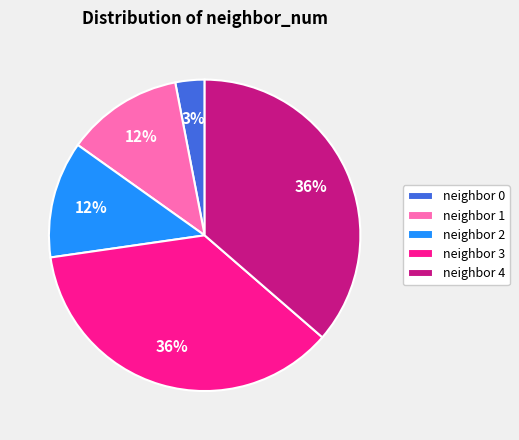

How many segments does this pie chart have?

5